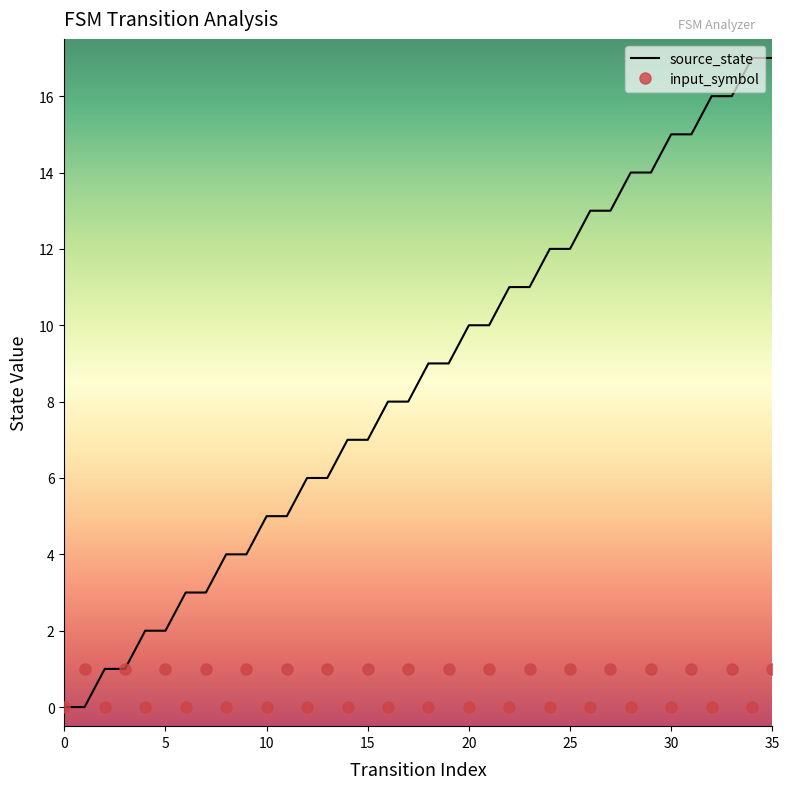

Which series has the largest range (max minus min)?

source_state